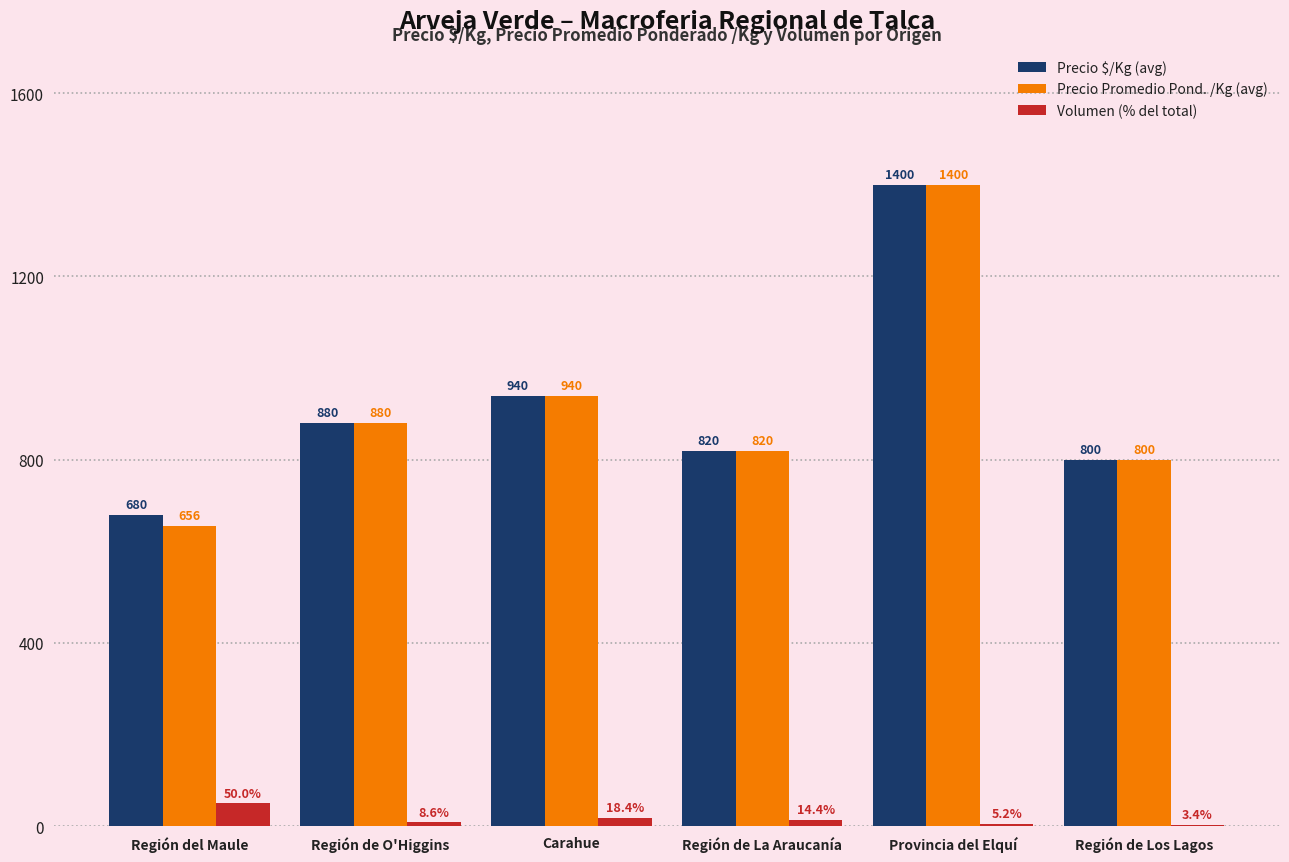

Reading left to right, transcribe all the data shown in this chart.

Precio $/Kg (avg): Región del Maule=680.0	Región de O'Higgins=880.0	Carahue=940.0	Región de La Araucanía=820.0	Provincia del Elquí=1400.0	Región de Los Lagos=800.0
Precio Promedio Pond. /Kg (avg): Región del Maule=656.0	Región de O'Higgins=880.0	Carahue=940.0	Región de La Araucanía=820.0	Provincia del Elquí=1400.0	Región de Los Lagos=800.0
Volumen (% del total): Región del Maule=50.0	Región de O'Higgins=8.6	Carahue=18.4	Región de La Araucanía=14.4	Provincia del Elquí=5.2	Región de Los Lagos=3.4